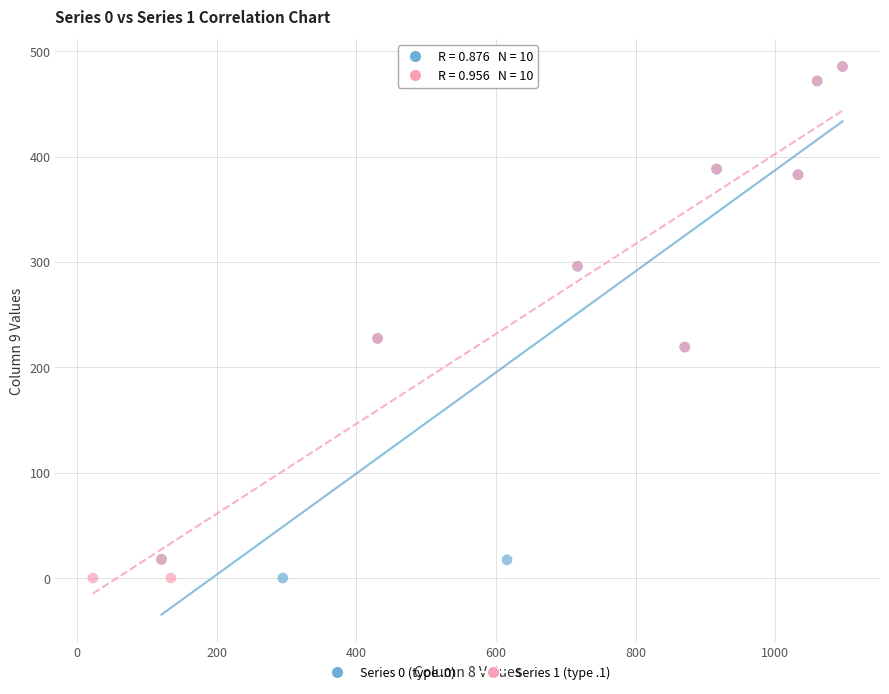

What are all the series names shown in the legend?

Series 0 (type .0), Series 1 (type .1)